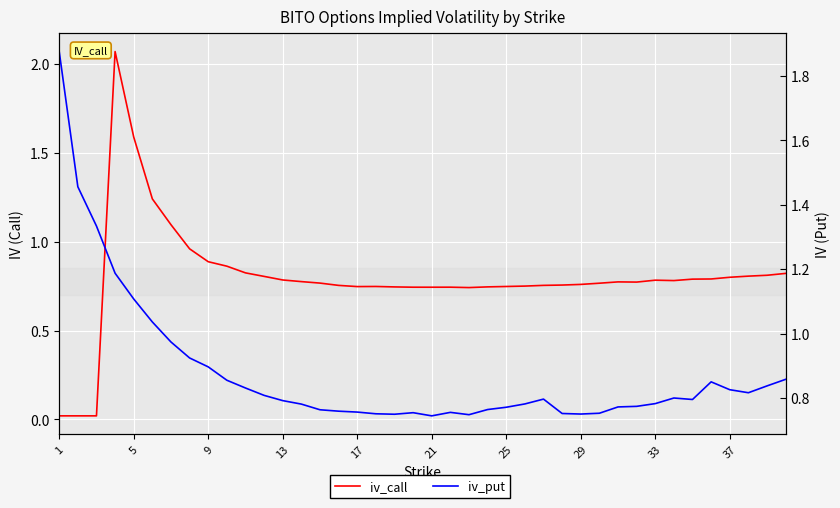

The value of iv_call at 17 is 0.7. True or false?

True